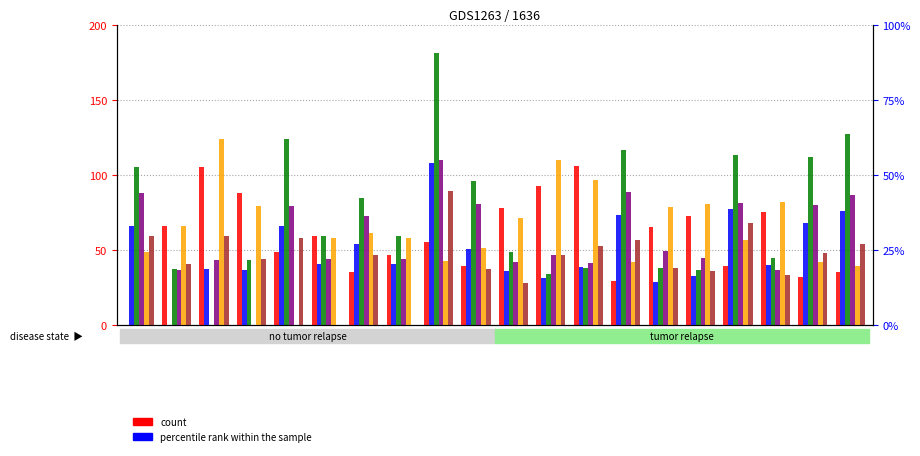

Between T and Q, which is larger?

Q